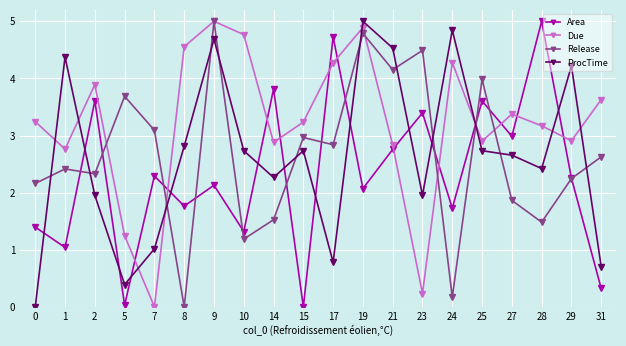

At which label does Area first exceed 2?

2